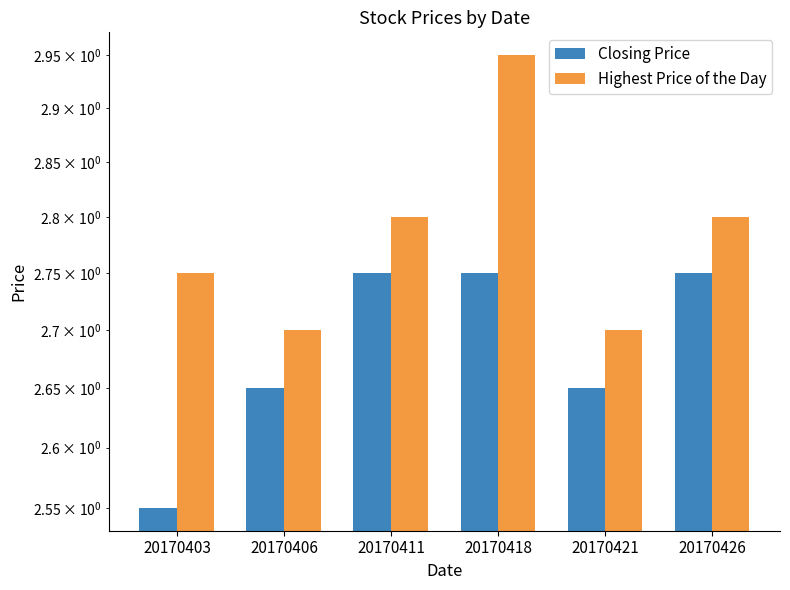

What are all the series names shown in the legend?

Closing Price, Highest Price of the Day